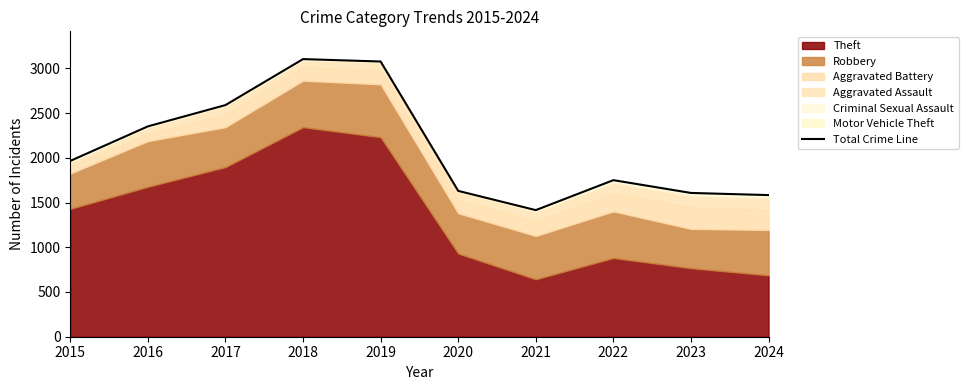

How many data points does each series have?

10